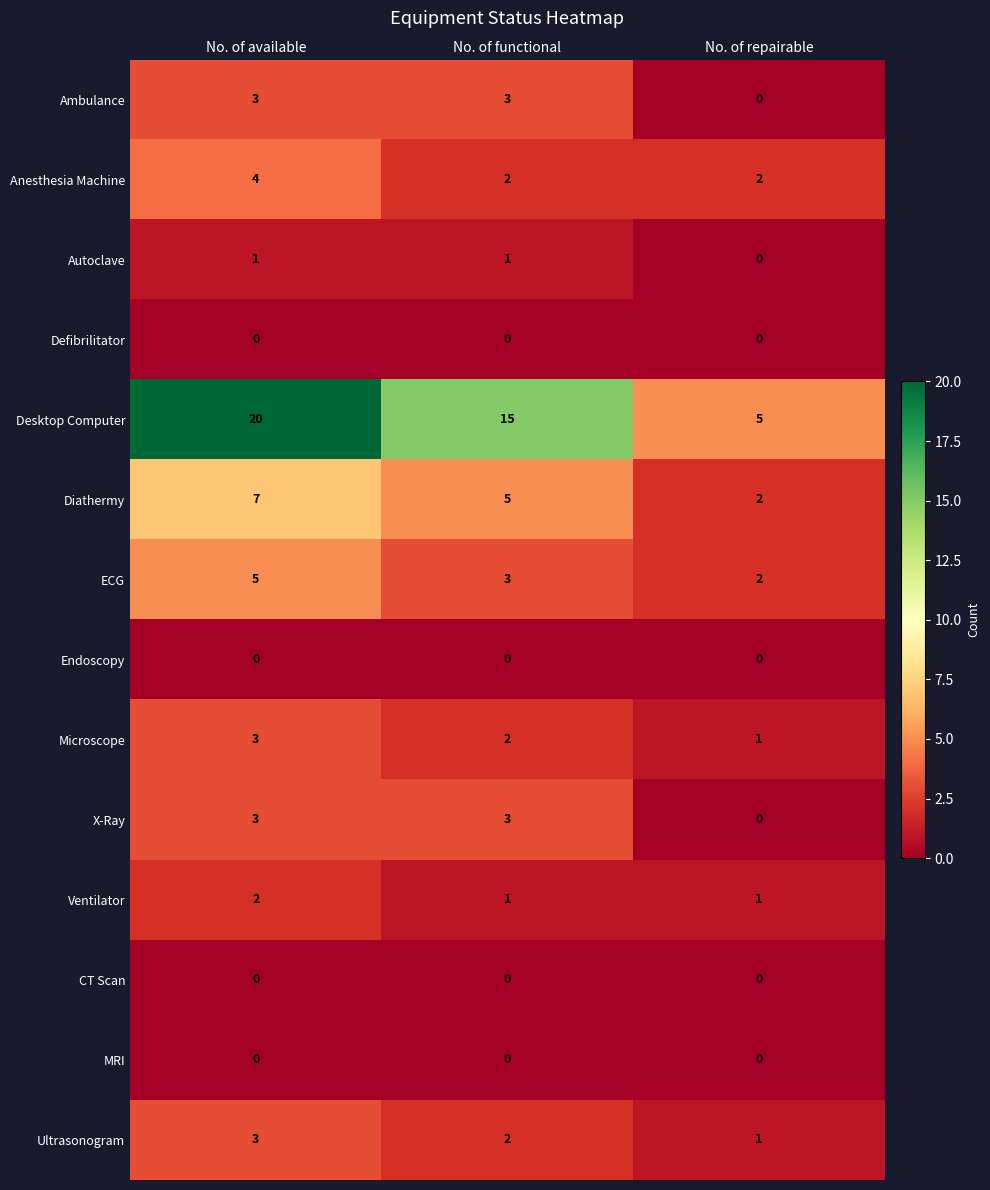

Which series has the widest spread of values?

Desktop Computer